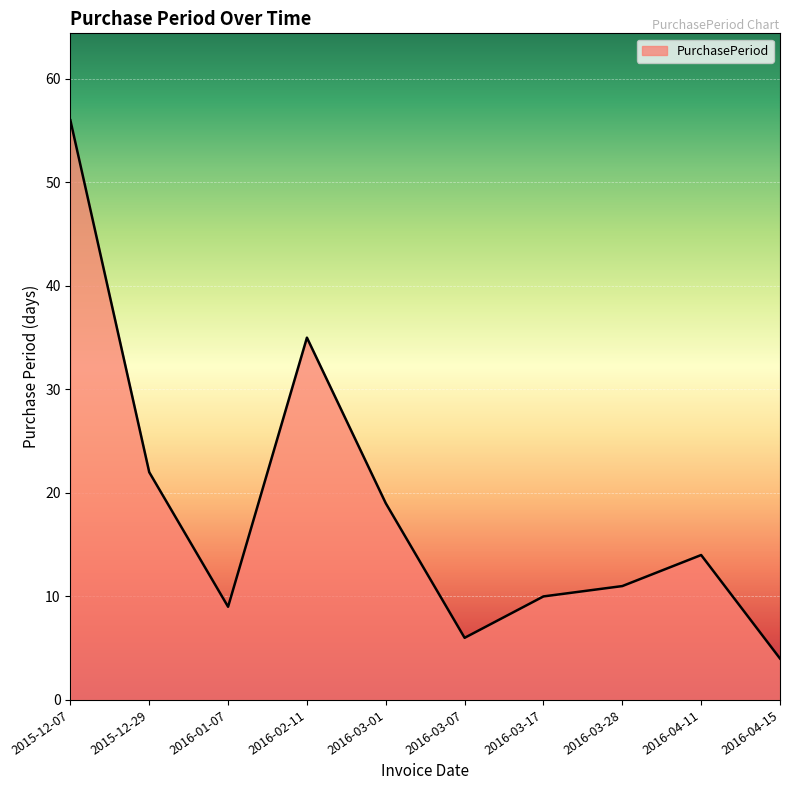

At which category does the data reach its first local peak?

2016-02-11